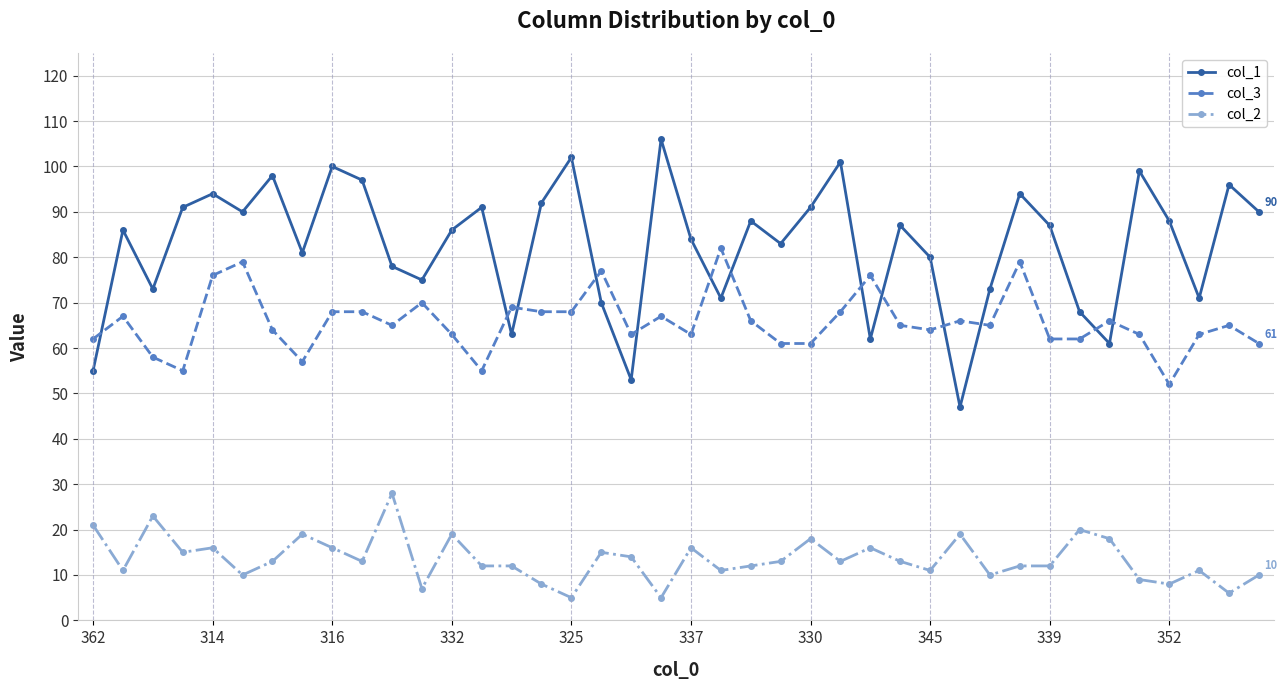

Which series has the largest range (max minus min)?

col_1